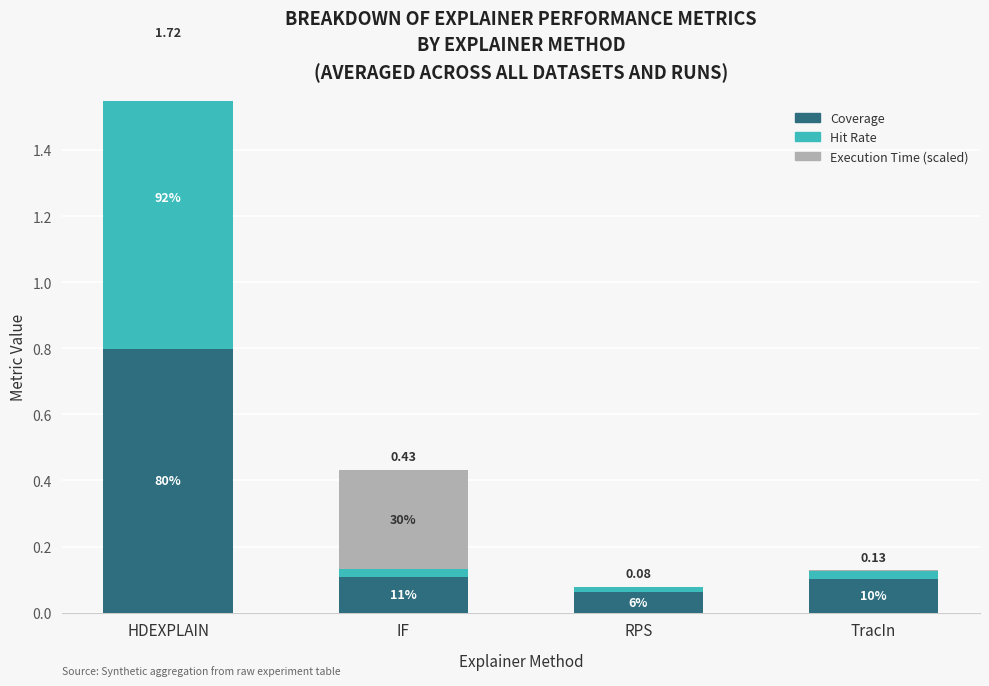

What is the total value across all series at HDEXPLAIN?

1.7